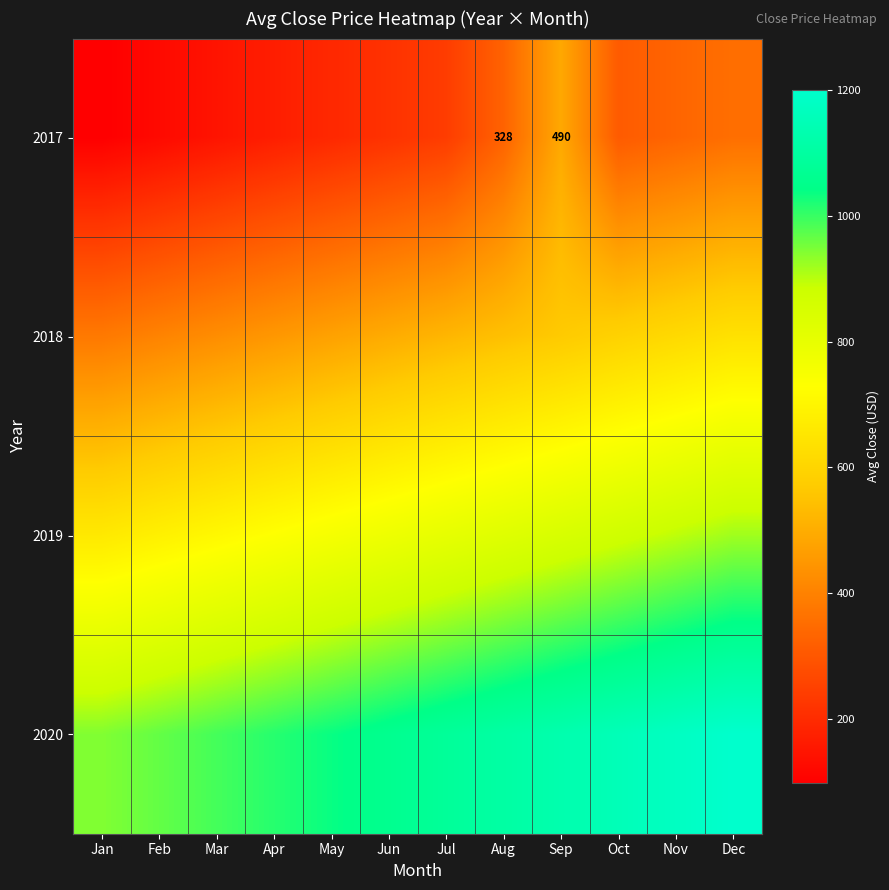

At Jun, list the series in order from largest to smallest.

2020, 2019, 2018, 2017